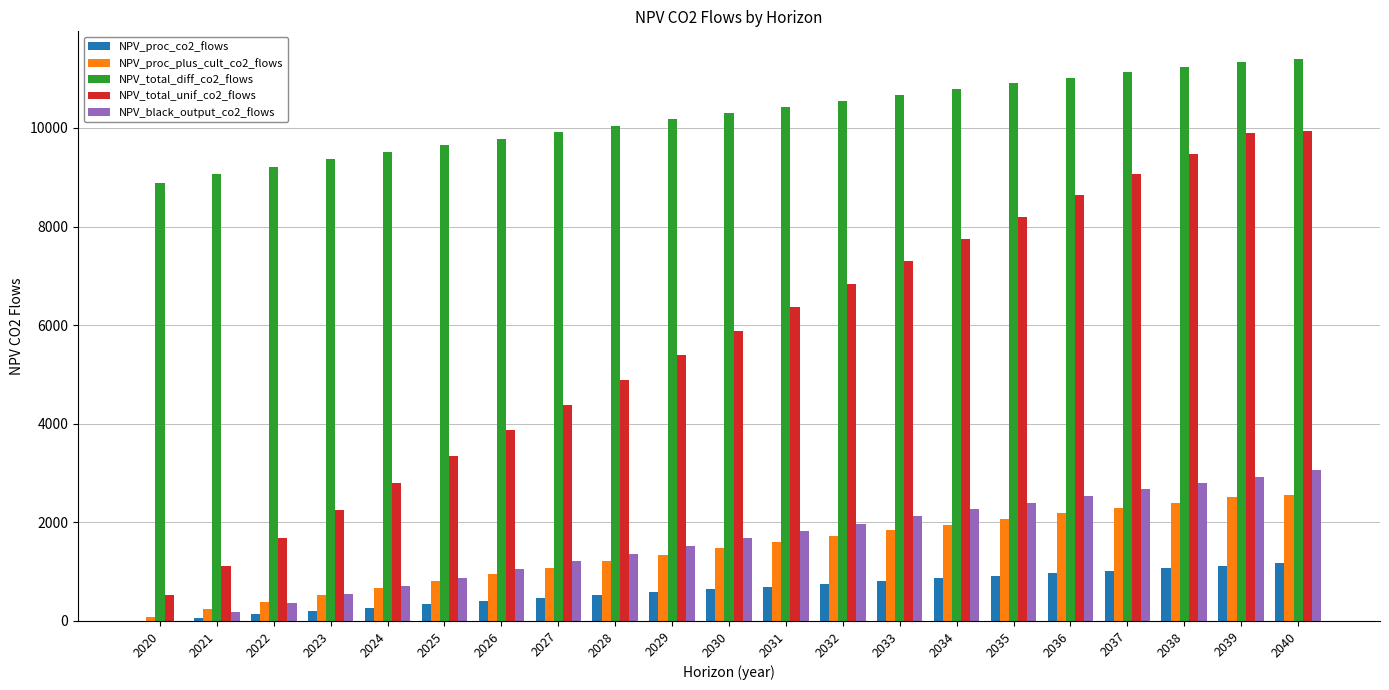

Which series has the widest spread of values?

NPV_total_unif_co2_flows